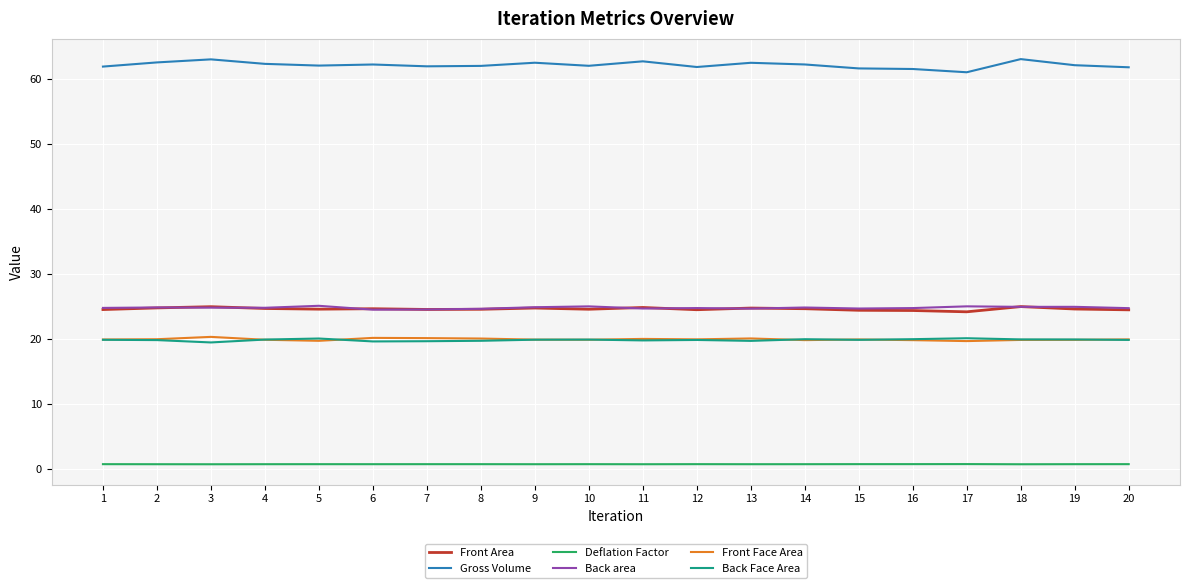

True or false: Gross Volume has a value of 62.6 at 2.

True